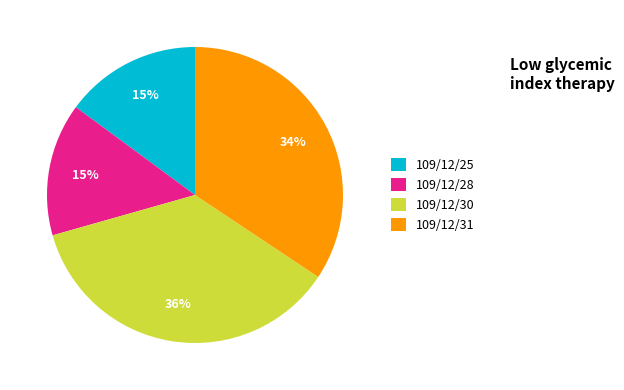

To the nearest percent, what is the average slice percentage?

25%